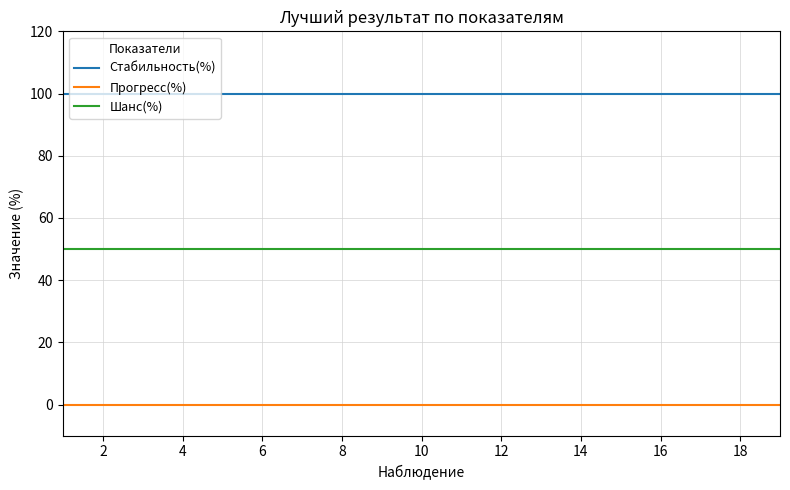

Rank the series by their maximum value, from lowest to highest.

Прогресс(%), Шанс(%), Стабильность(%)